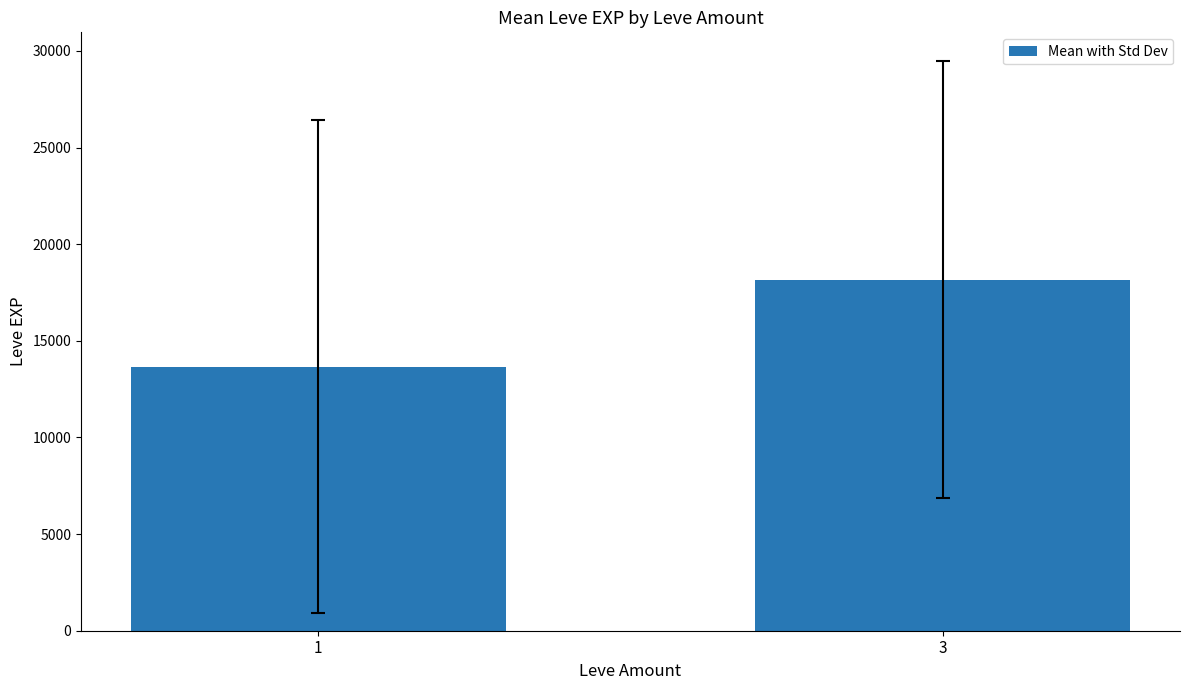

True or false: the data shows 13667.8 at 1.

True